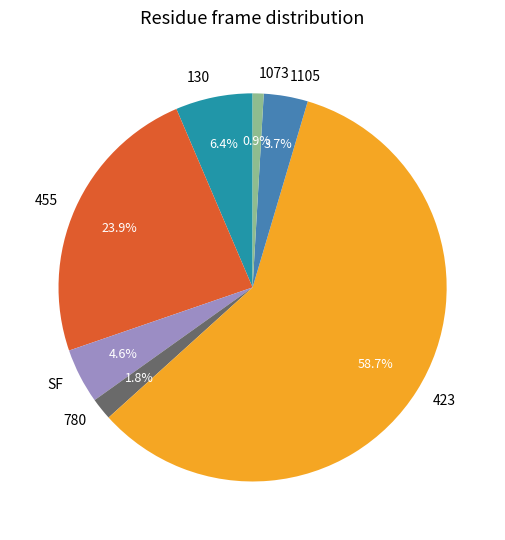

Rank the categories by value from lowest to highest.

1073, 780, 1105, SF, 130, 455, 423